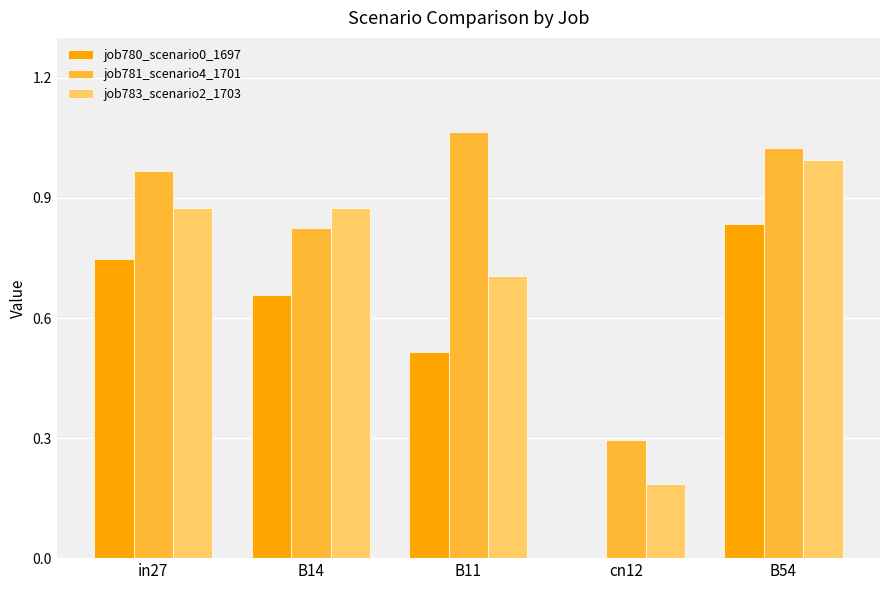

Which series has the largest total across all categories?

job781_scenario4_1701